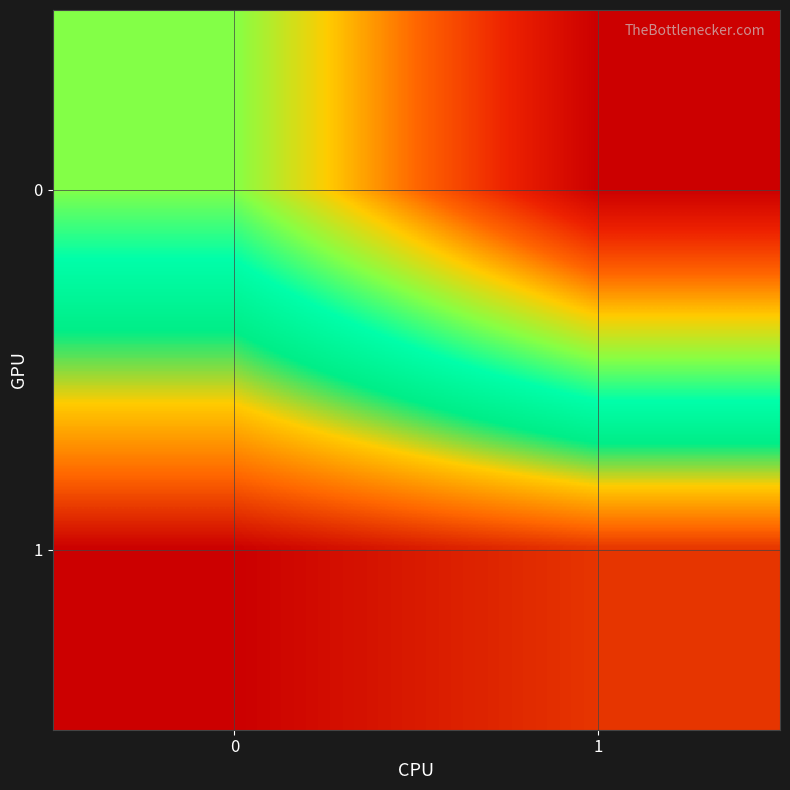

What is the difference between the highest and lowest values at 1?

3.0